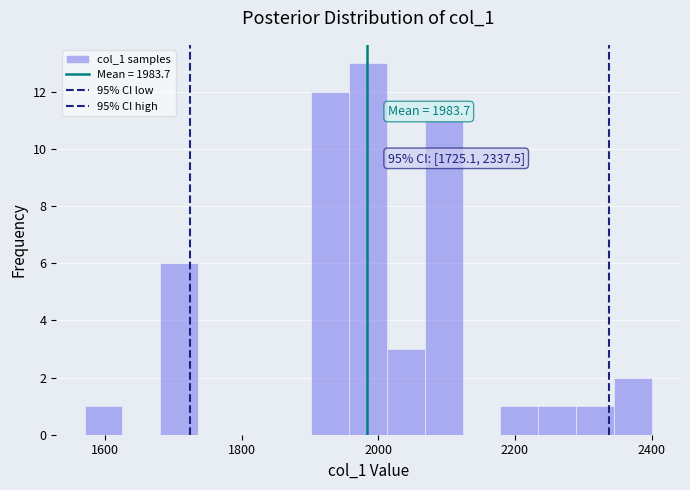

Around what value on the x-axis is the tallest bar? Give the approximate position of its centre, as read against the axis.

1980